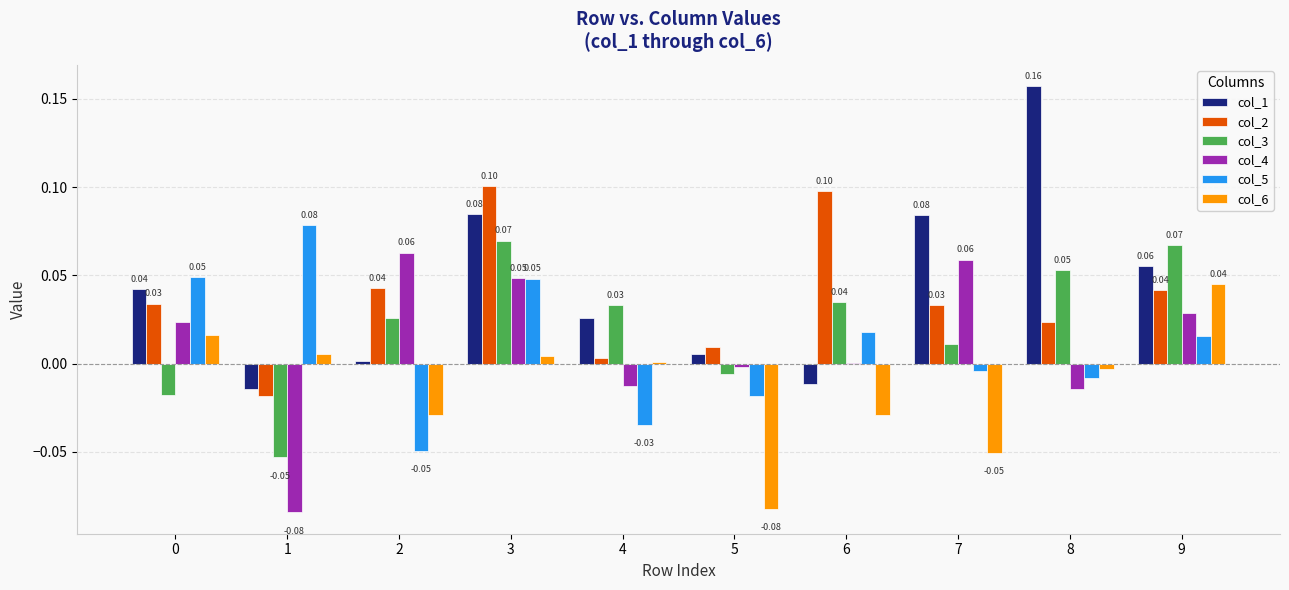

At which category is the sum across all series the highest?

3